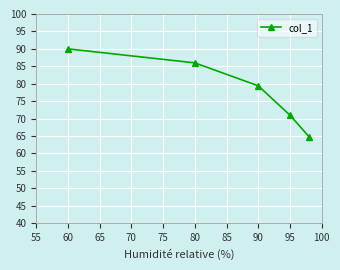

What is the maximum value shown in the chart?

90.0